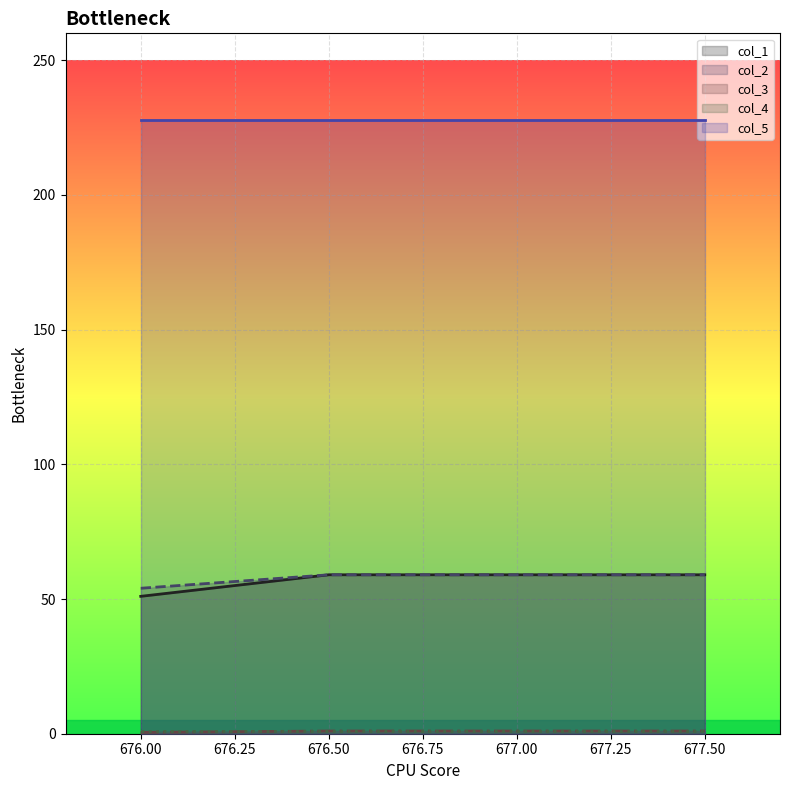

The col_2 series shows 1.0 at 676.5. True or false?

True